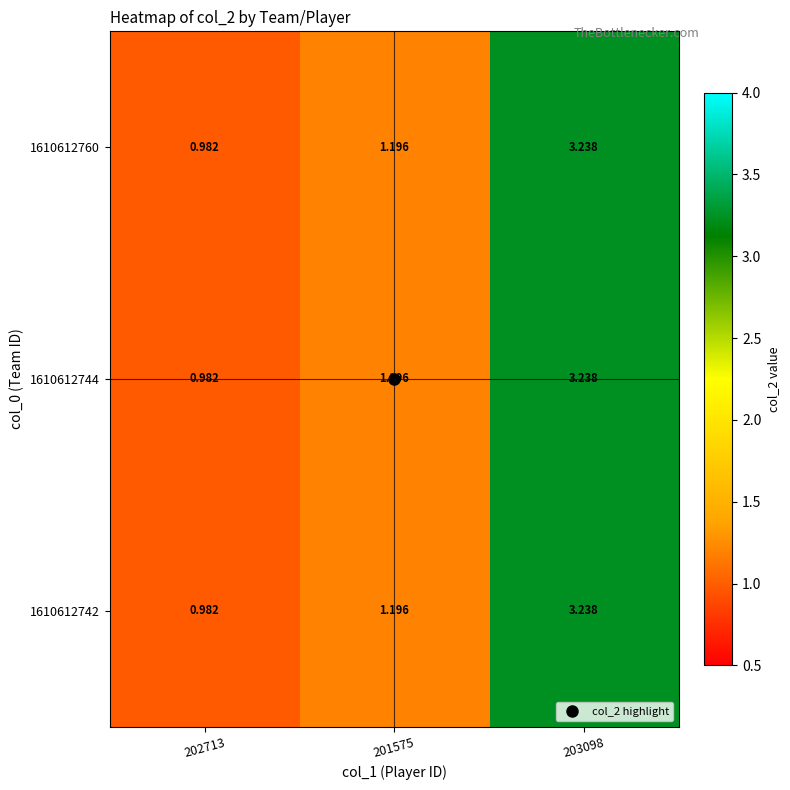

Is the value of 1610612742 at 203098 greater than the value of 1610612744 at 202713?

Yes